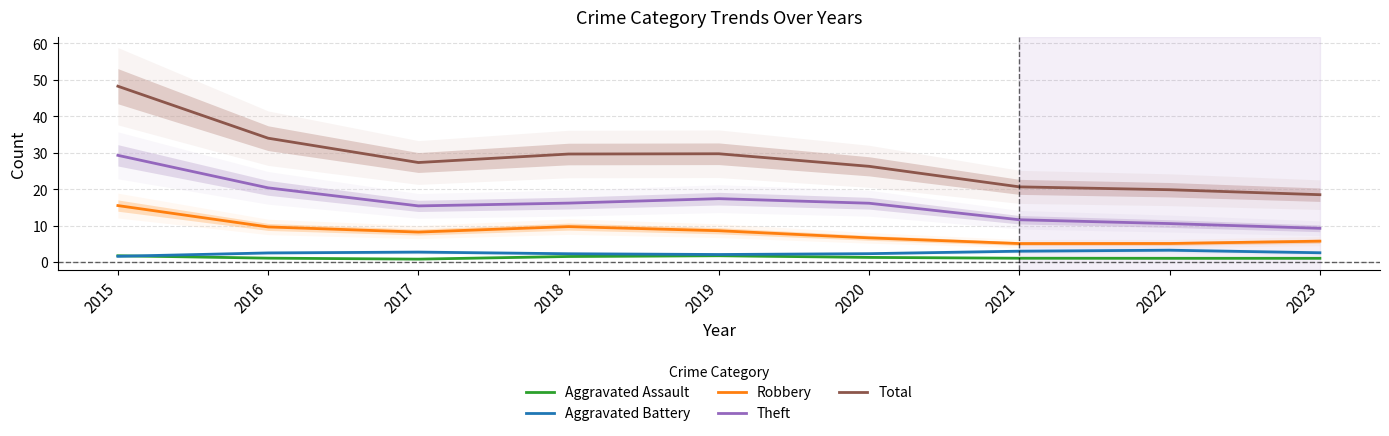

Does the chart display data point markers on the line(s)?

No